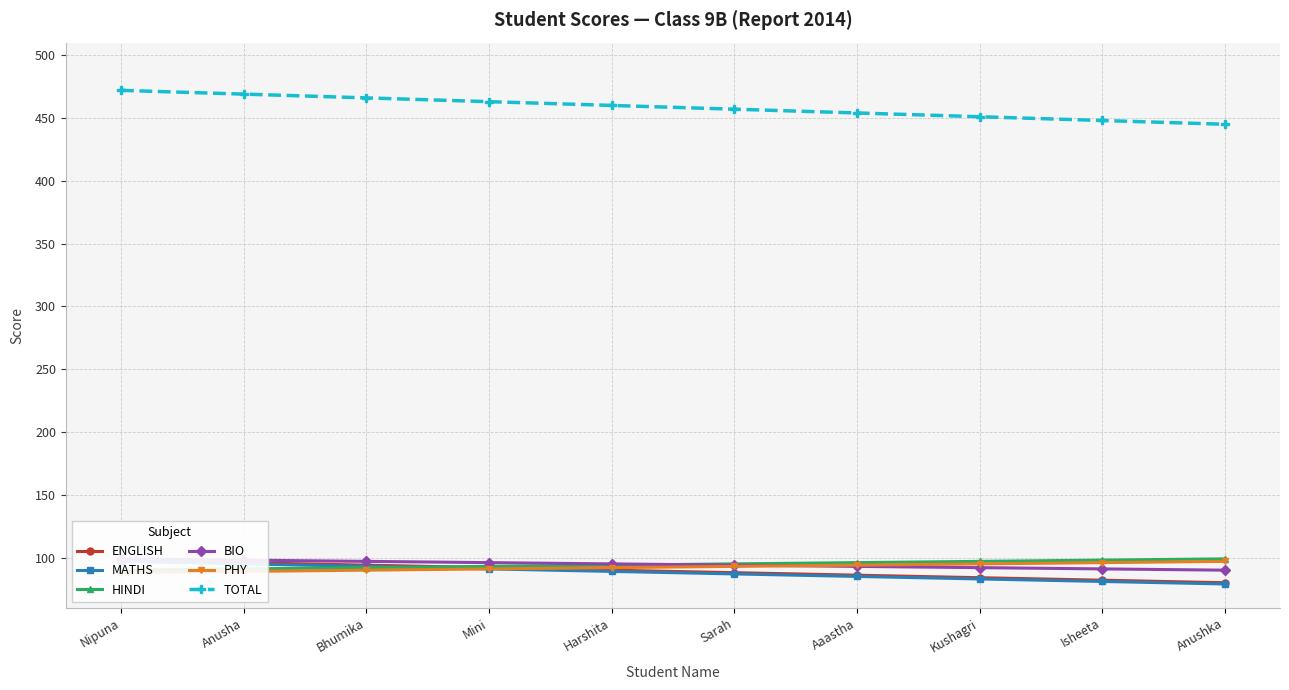

True or false: ENGLISH has more than 1 interior local peaks.

False